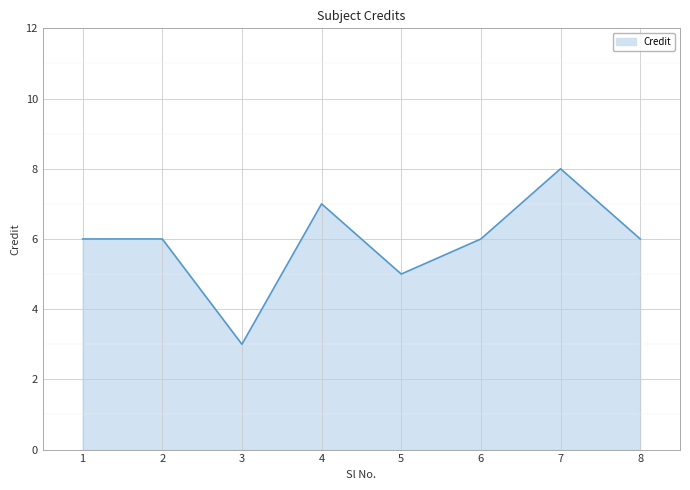

Which label corresponds to the largest value in the chart?

7